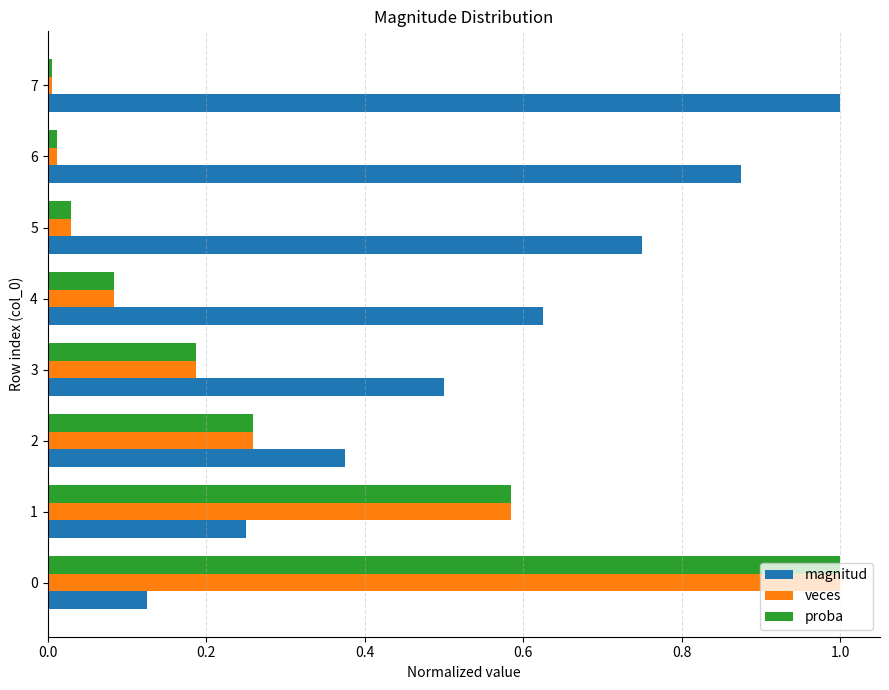

What is the maximum value shown in the chart?

1.0